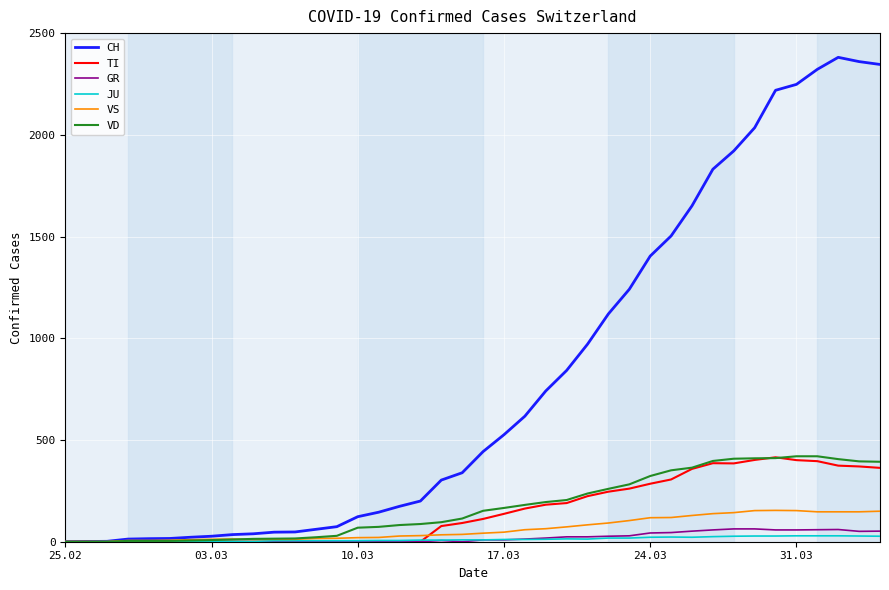

What is the greatest value displayed?

2381